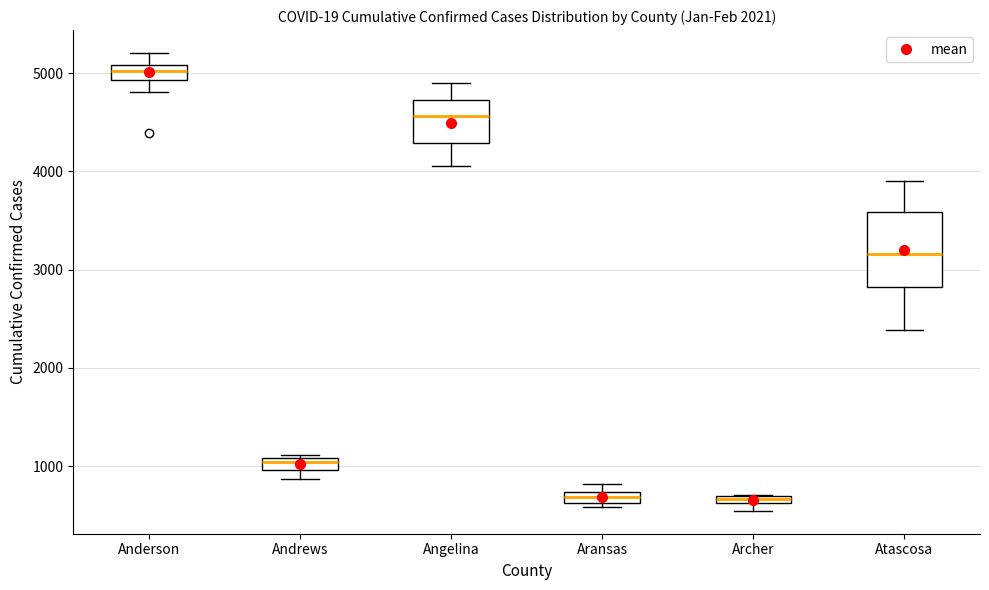

Comparing the boxes themselves (not the whiskers), which one is the tallest?

Atascosa